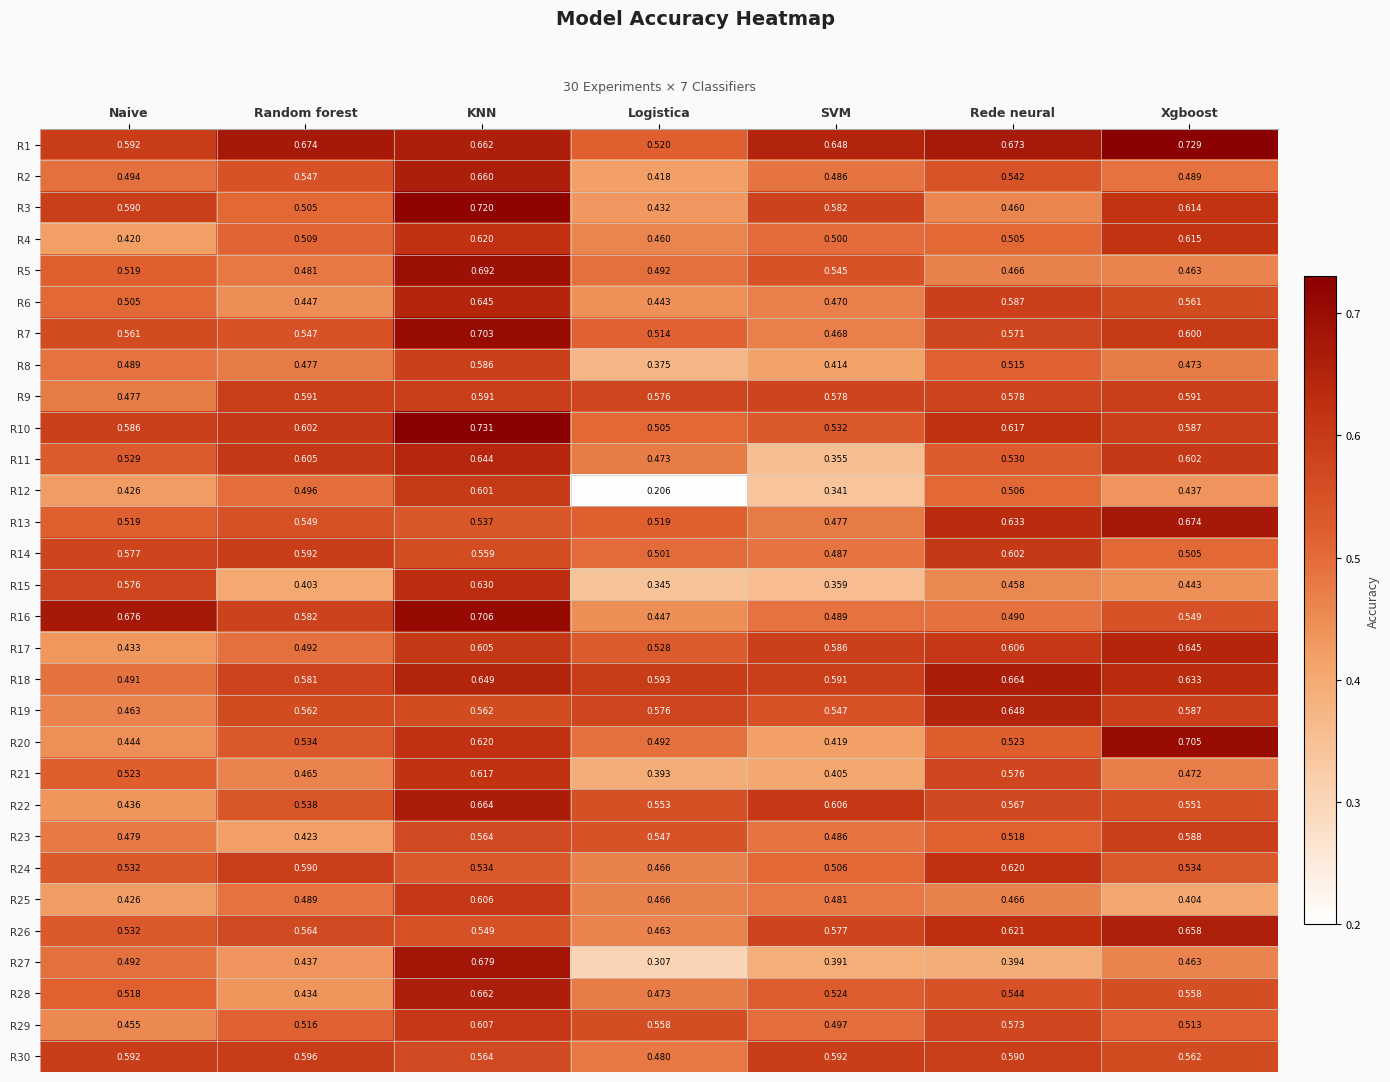

Is the value of R5 at KNN greater than the value of R7 at Logistica?

Yes